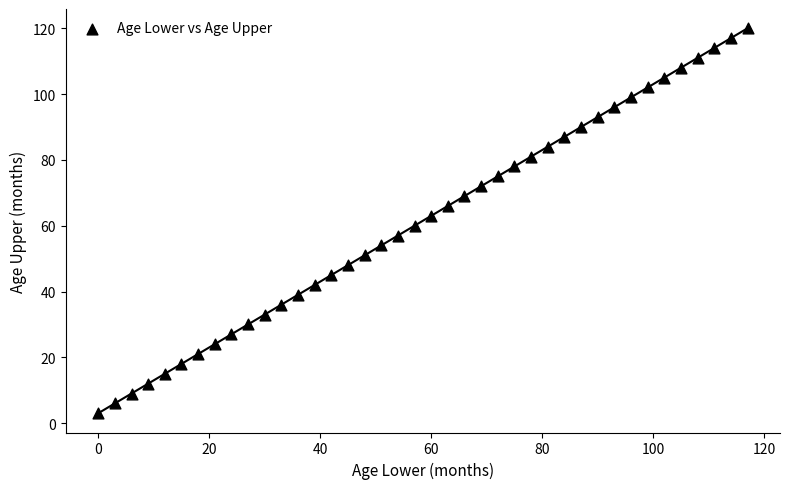

What is the range of Y values (max minus min)?

117